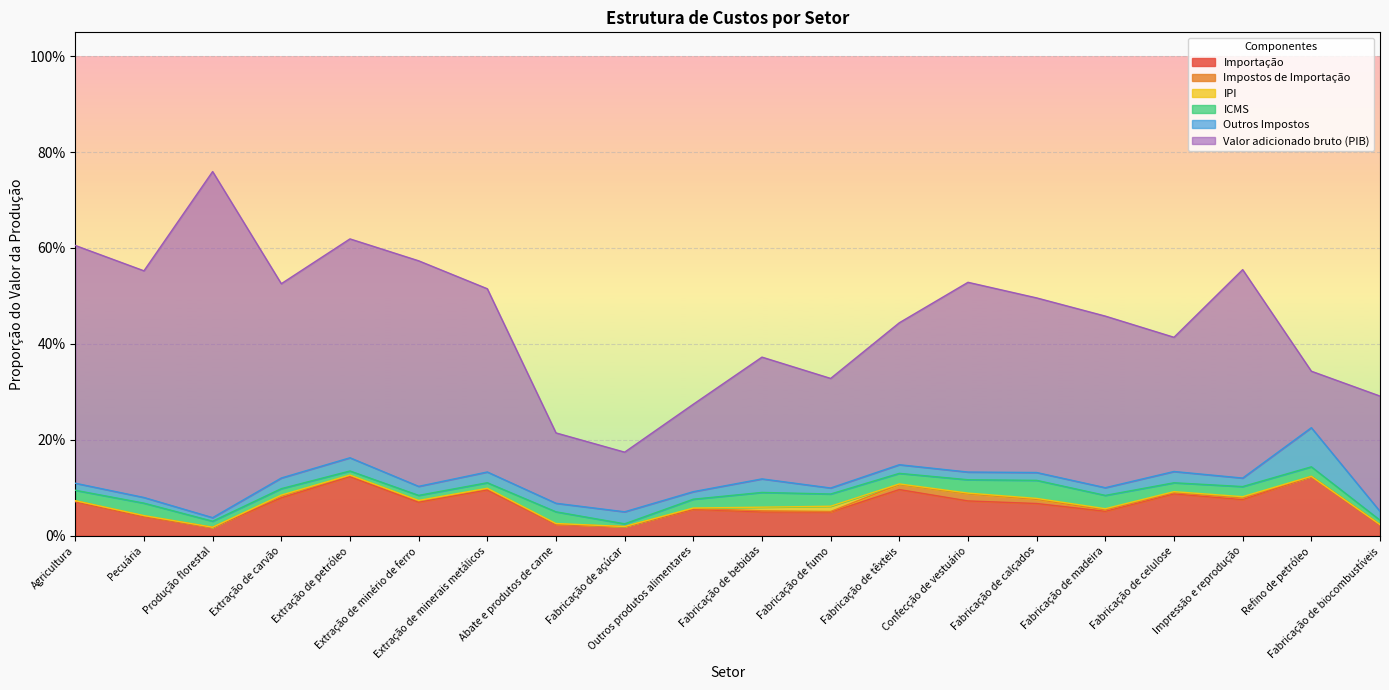

Which label corresponds to the smallest value in the chart?

Fabricação de biocombustíveis